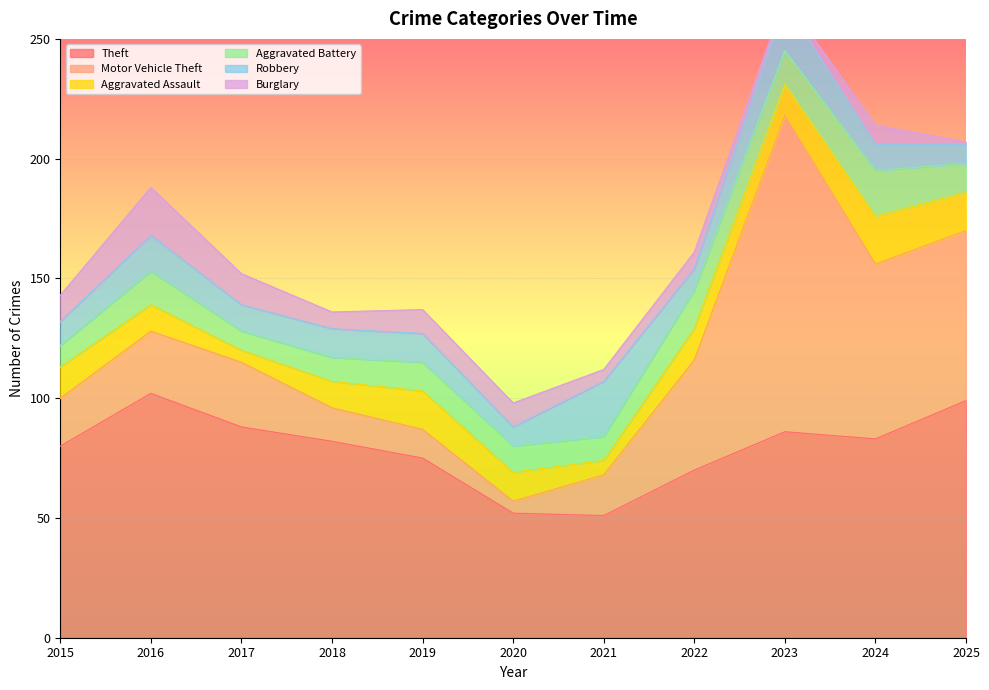

True or false: Aggravated Assault has more than 2 points higher than both neighbors.

False